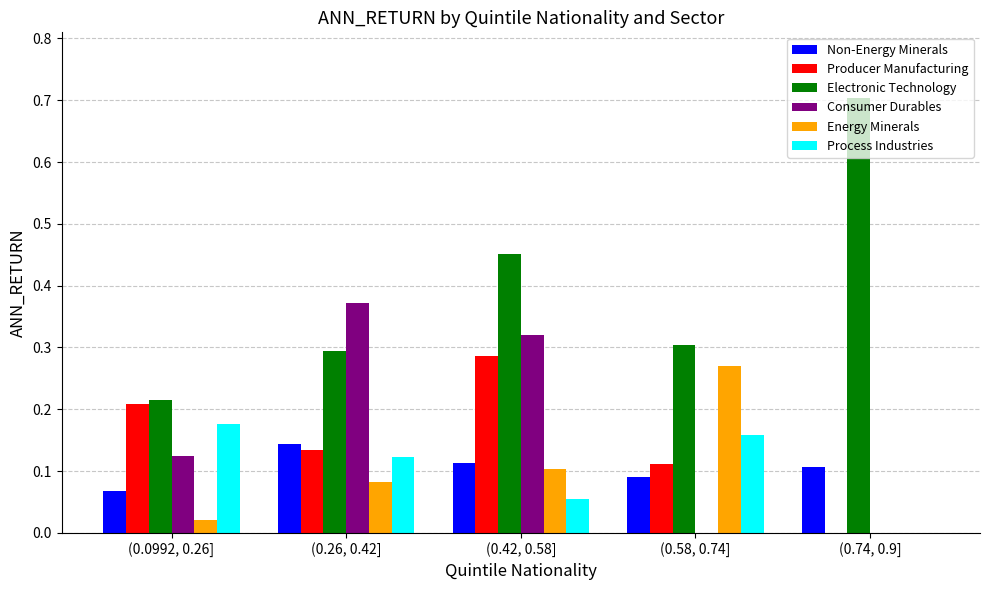

Is it true that Producer Manufacturing equals 0.0 at (0.74, 0.9]?

True